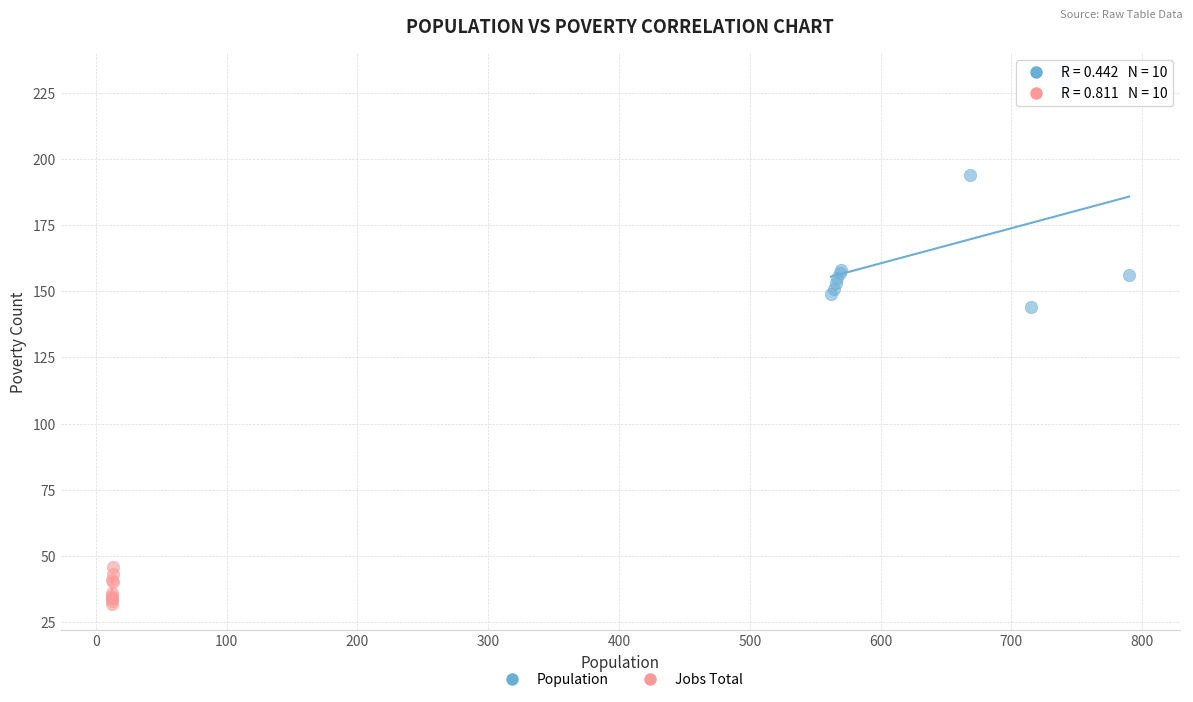

Which series has the widest spread of Y values?

Population